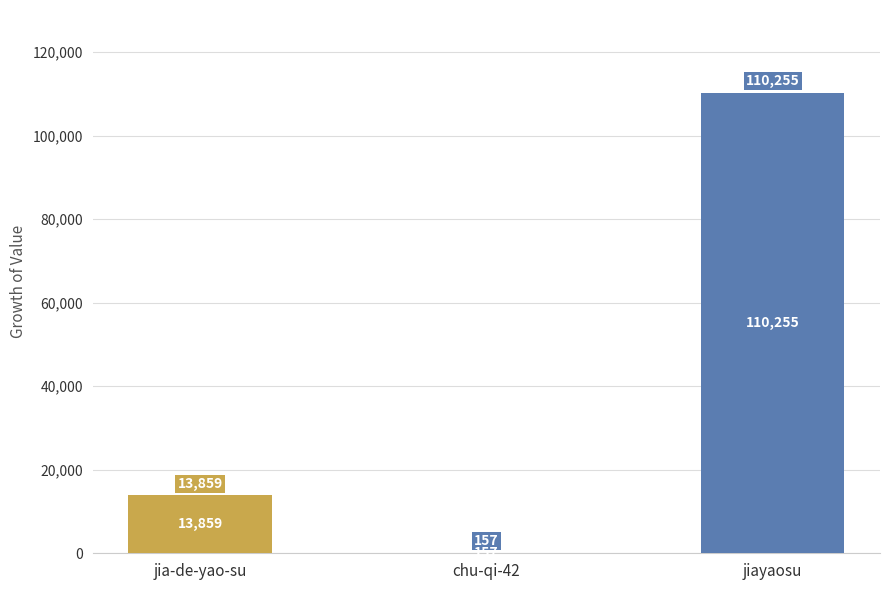

Is it true that the value at jiayaosu is 110255?

True